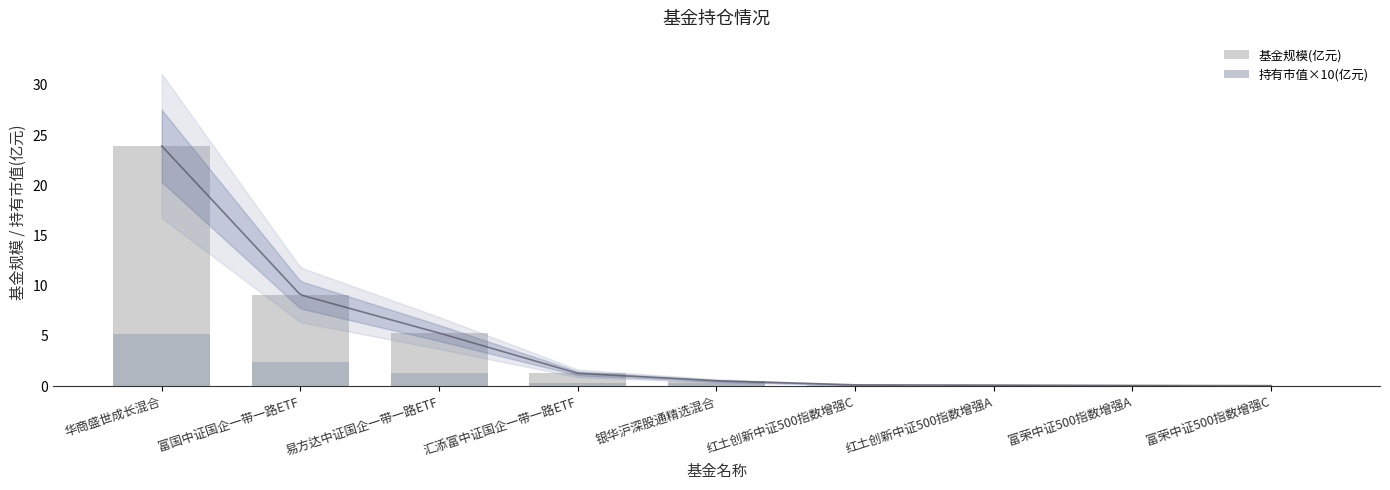

What is the label of the 9th bar from the right?

华商盛世成长混合